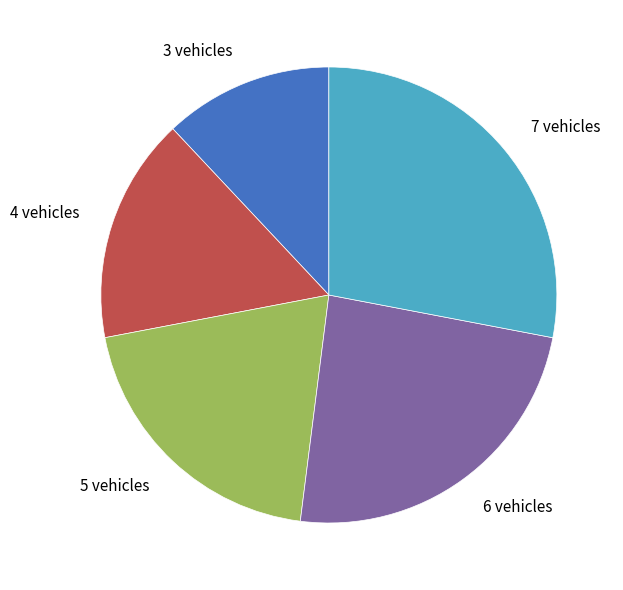

Do 7 vehicles and 3 vehicles together represent more than half of the pie?

No